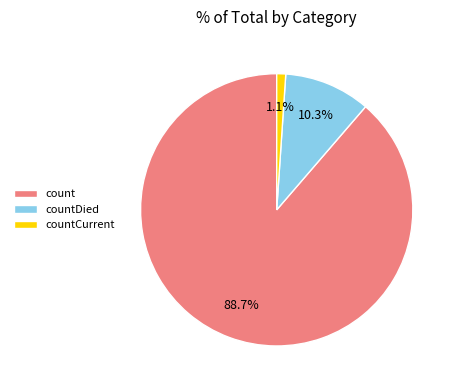

Which has a higher value, countDied or countCurrent?

countDied